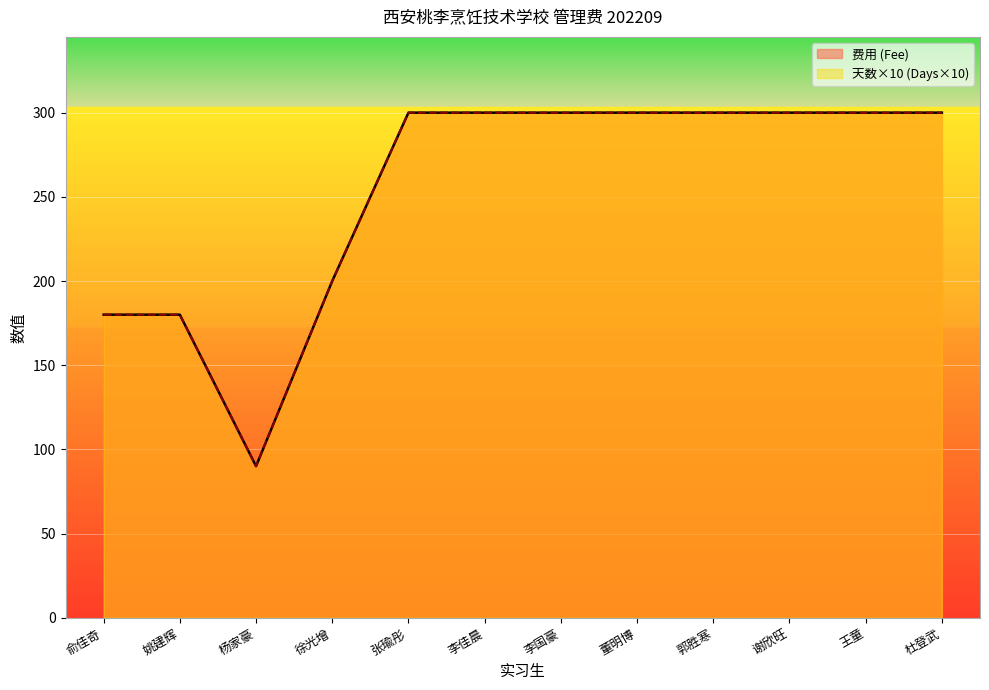

Reading left to right, extract all data points from this chart.

费用 (Fee): 180	180	90	200	300	300	300	300	300	300	300	300
天数 (Days): 180	180	90	200	300	300	300	300	300	300	300	300